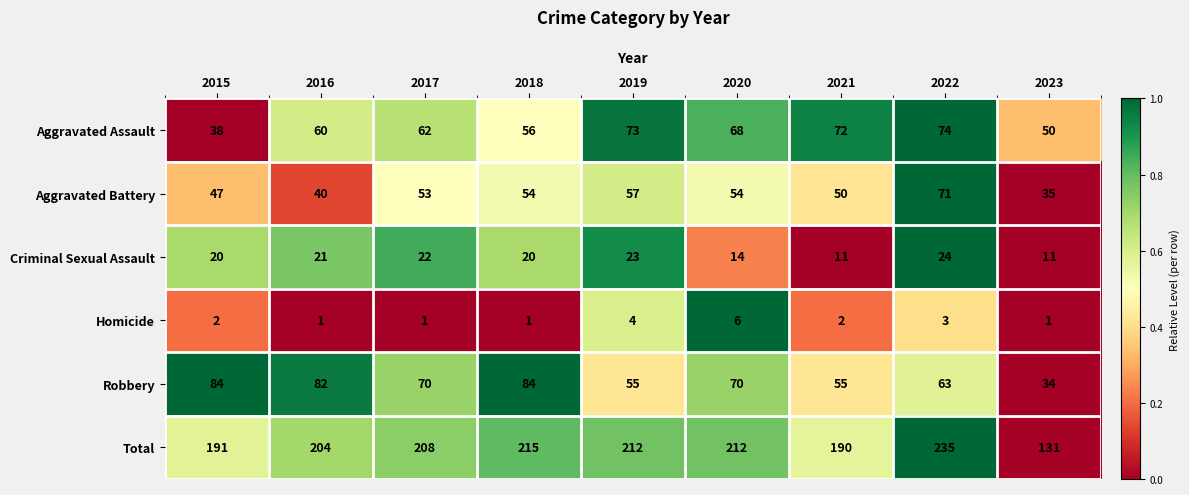

The value of Robbery at 2021 is 55. True or false?

True